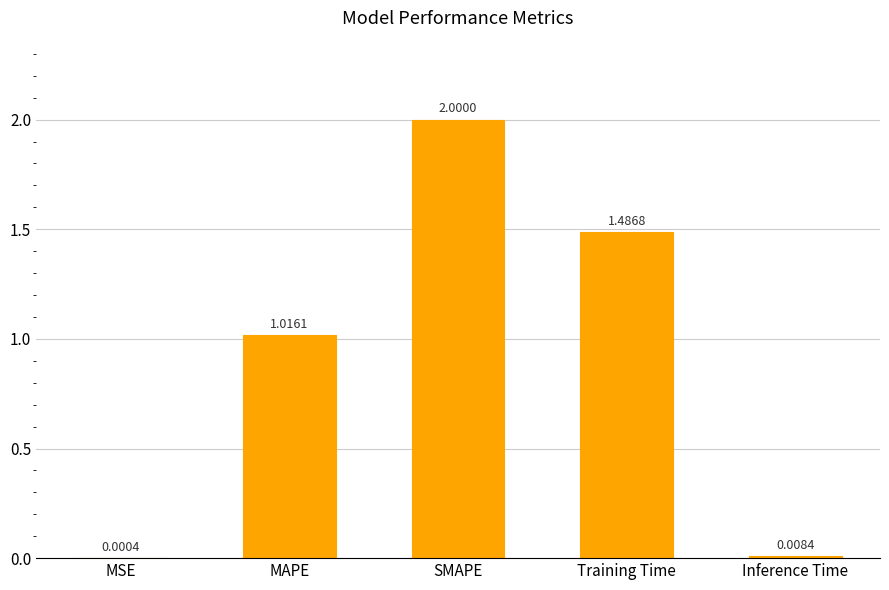

Which label corresponds to the largest value in the chart?

SMAPE